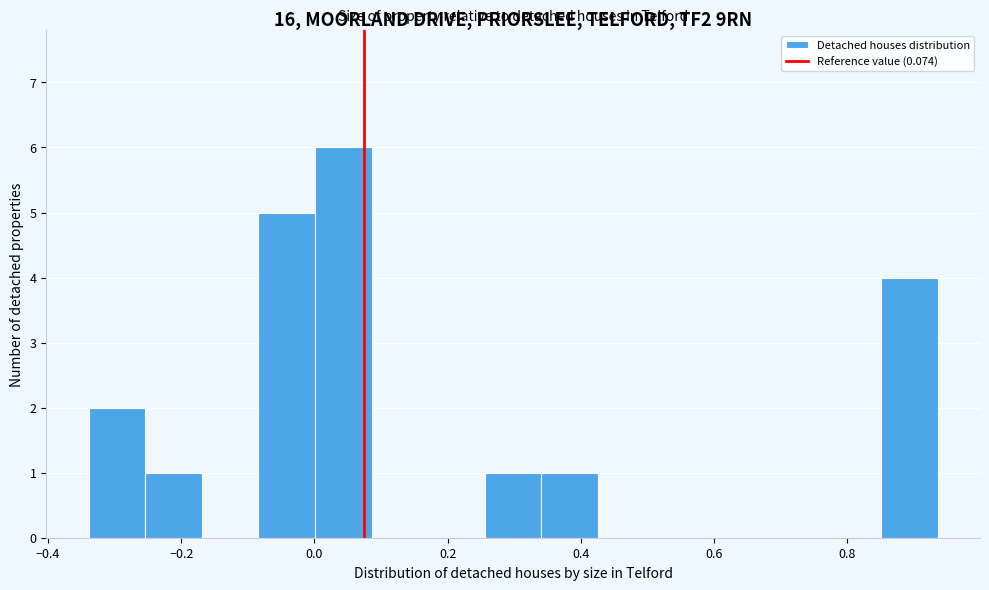

What is the height of the bar covering 0.86 to 0.94 on the x-axis? Neither the bar edges nor the heights are printed on the chart, so give them approximately, as read against the axes.

4